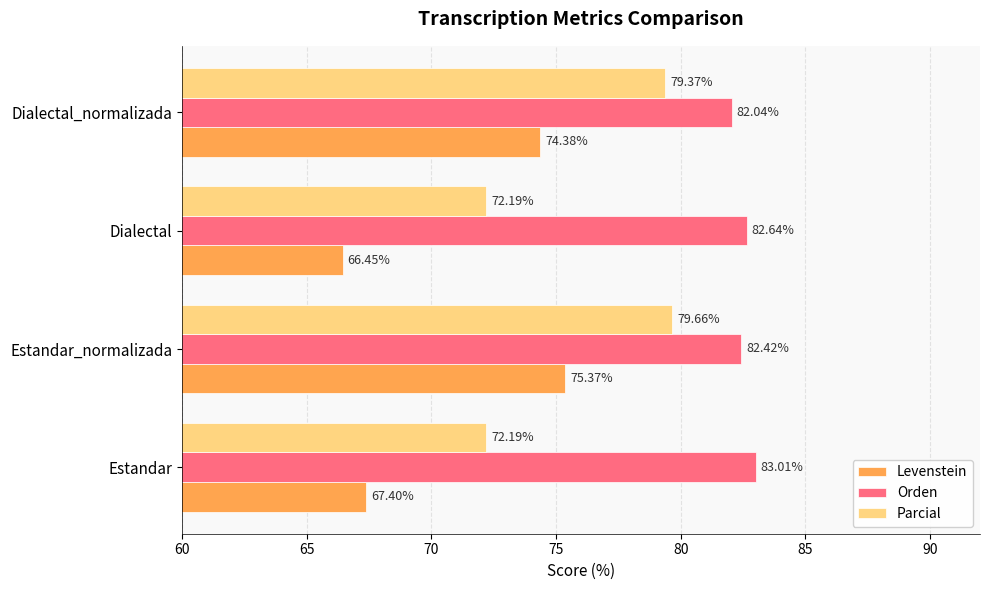

At which category is the sum across all series the highest?

Estandar_normalizada